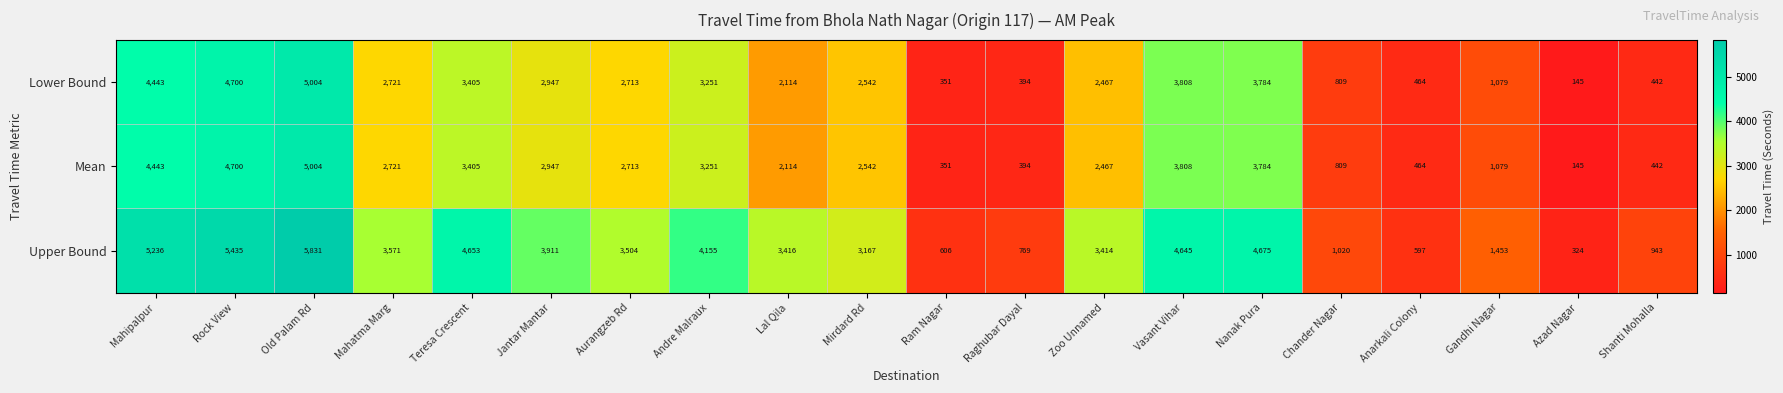

What is the approximate value of Mean at Ram Nagar?

351